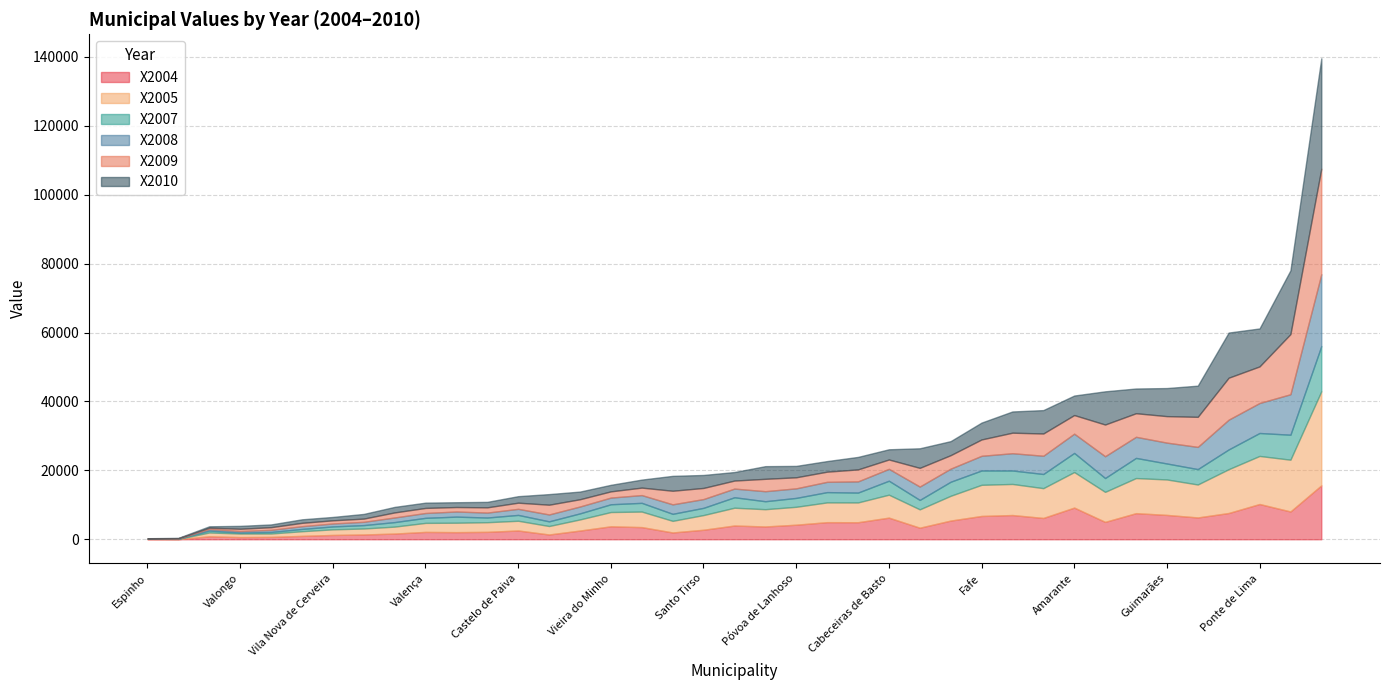

Which has a higher value, Celorico de Basto or Esposende?

Celorico de Basto